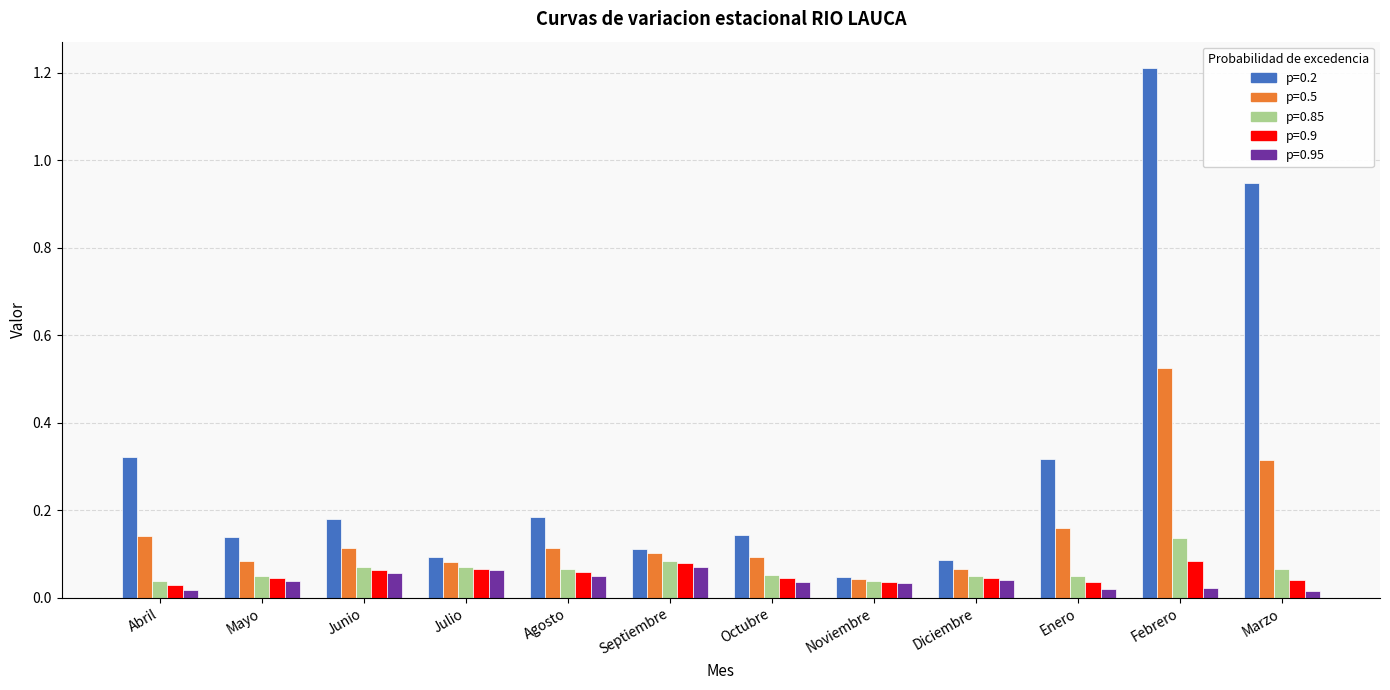

At which category does the chart reach its peak across all series?

Febrero